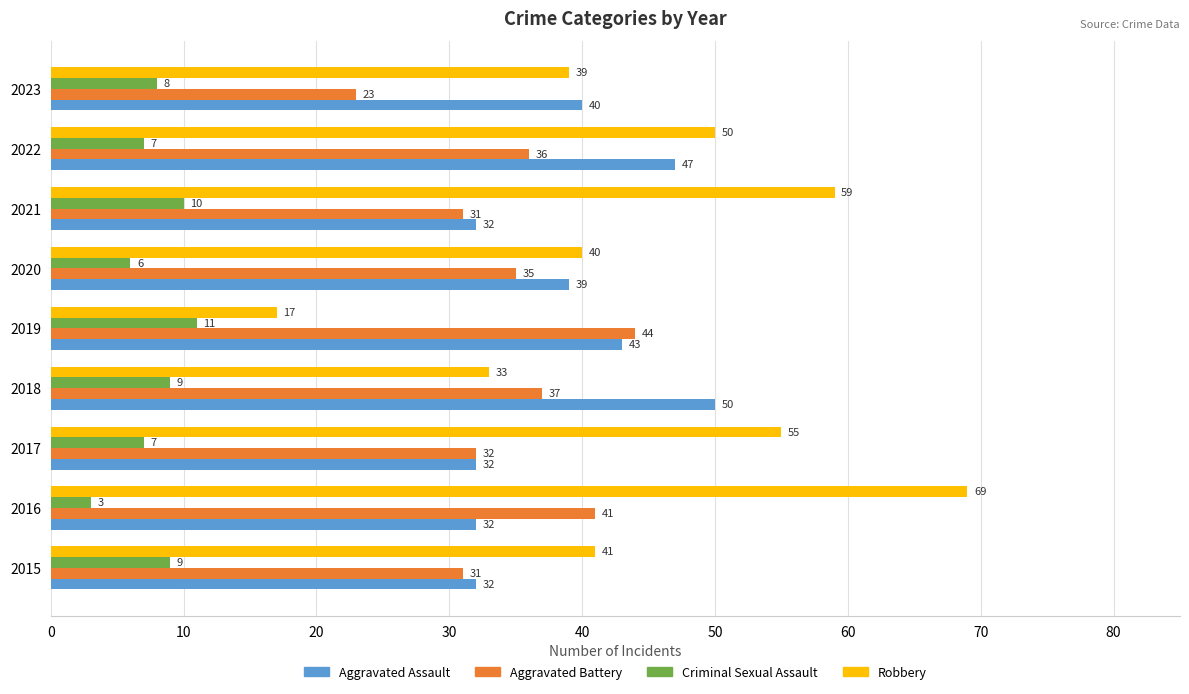

At how many categories does at least one series exceed 38?

9